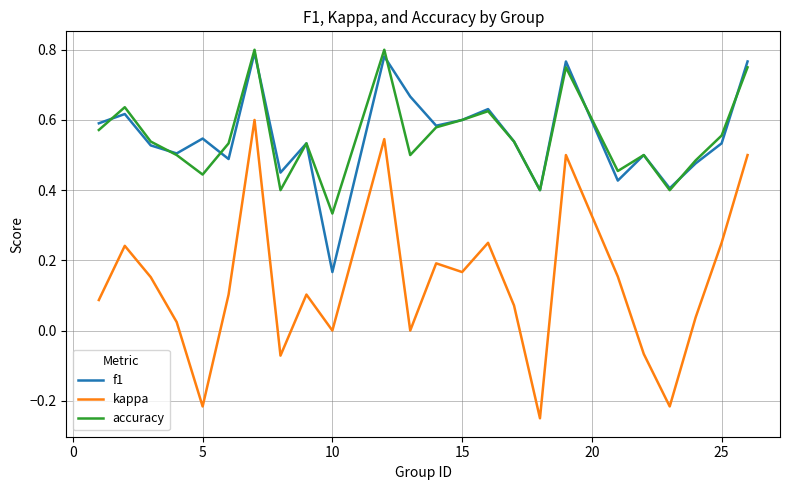

Which series has the widest spread of values?

kappa